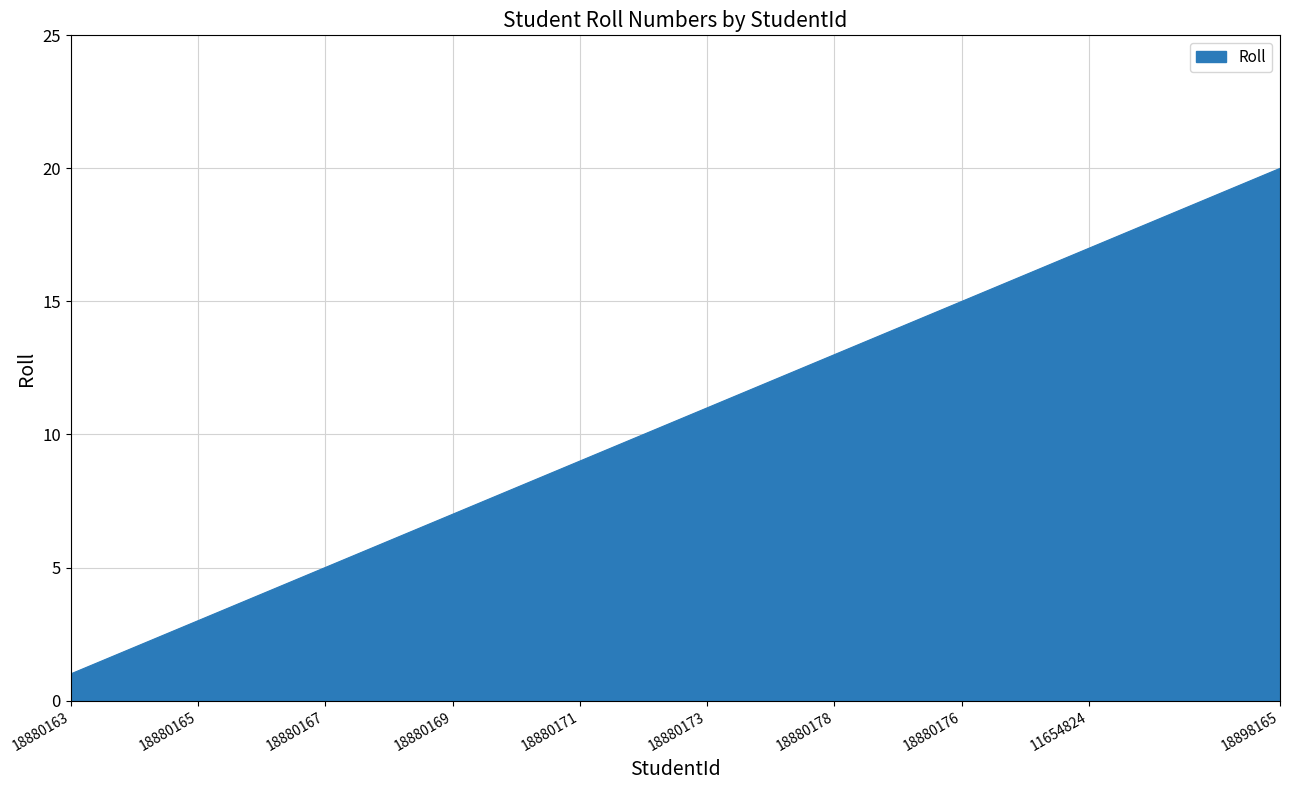

How many lines are shown in the chart?

1